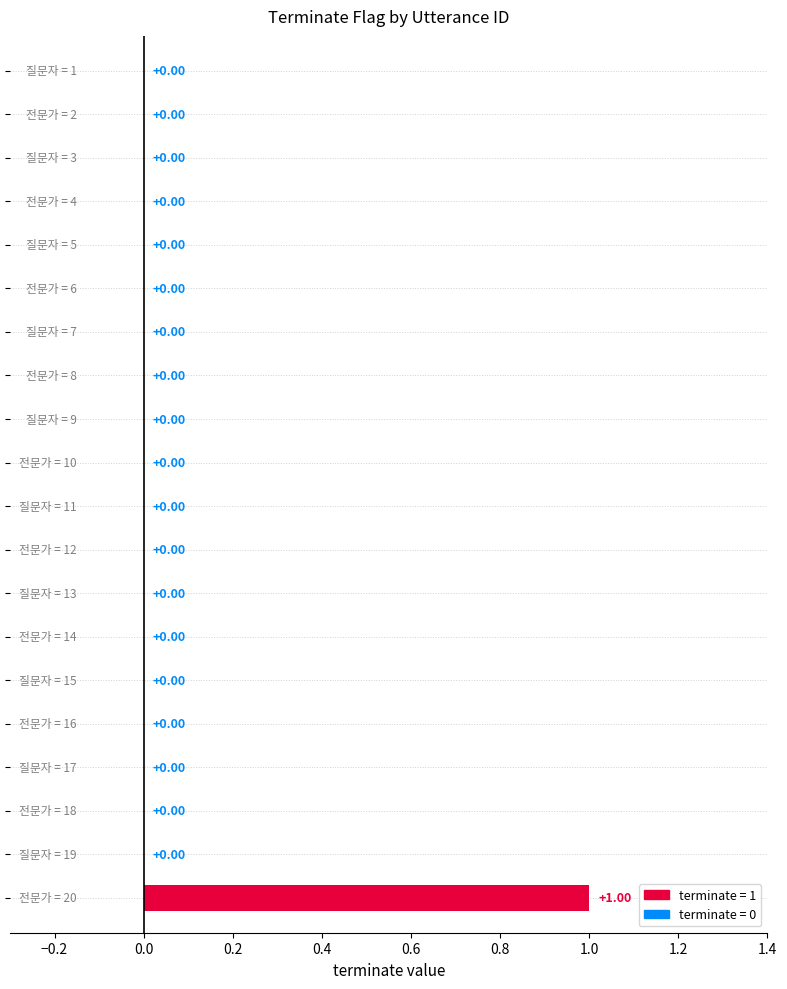

How many positive values are there?

1